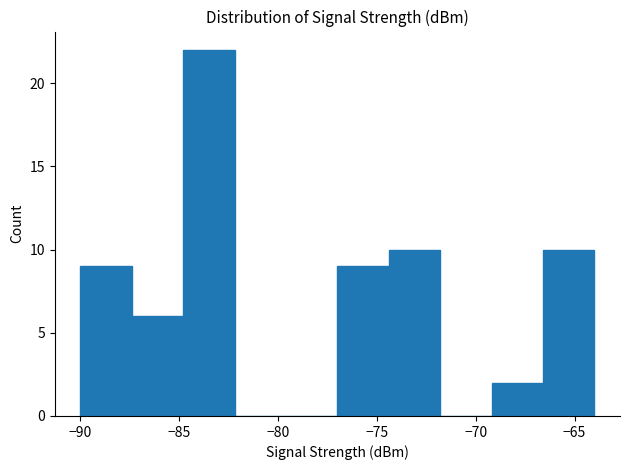

Reading left to right, list every bar in this chart as the range it spans on the x-axis followed by its height. Neither the bar edges nor the heights are printed on the chart, so give them approximately, as read against the axes.

-90.0 to -87.4: 9
-87.4 to -84.8: 6
-84.8 to -82.2: 22
-82.2 to -79.6: 0
-79.6 to -77.0: 0
-77.0 to -74.4: 9
-74.4 to -71.8: 10
-71.8 to -69.2: 0
-69.2 to -66.6: 2
-66.6 to -64.0: 10